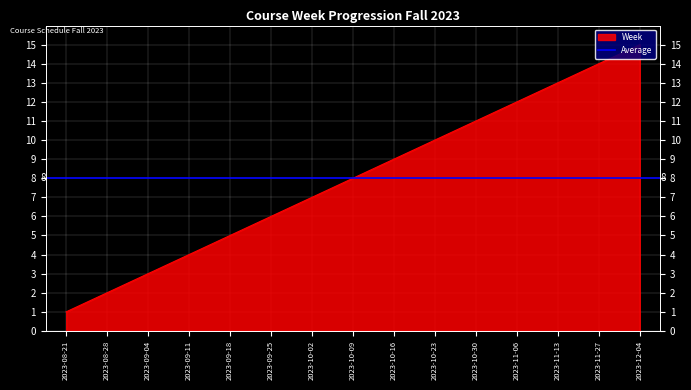

What is the average value?

8